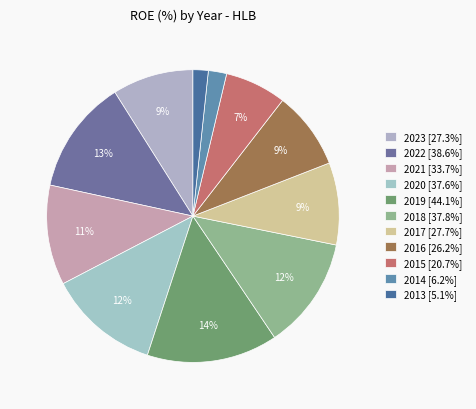

Is it true that 2022 is 1% of the pie?

False